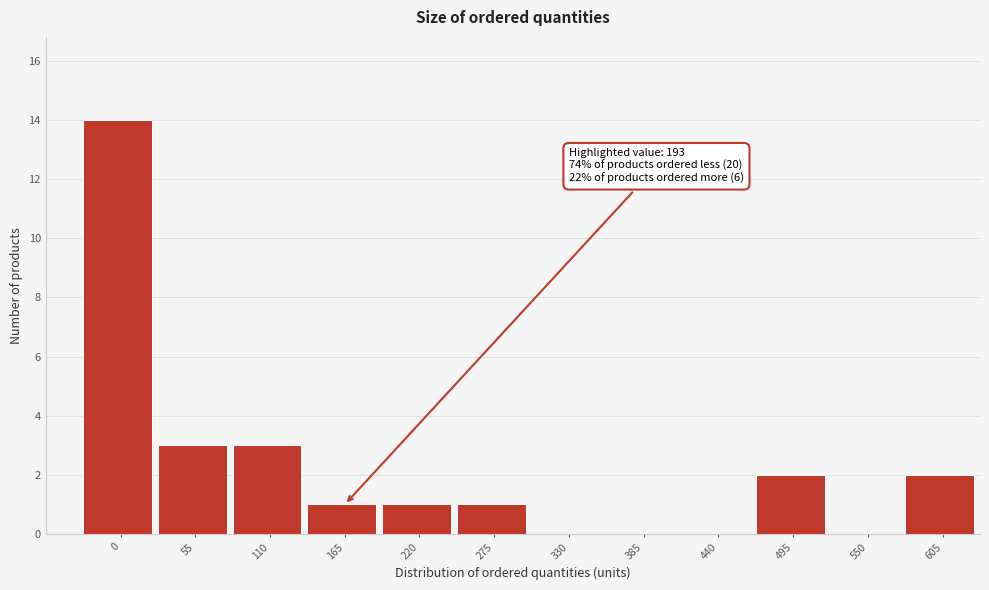

Reading right to left, what are all the values shown in this chart?

605=2	550=0	495=2	440=0	385=0	330=0	275=1	220=1	165=1	110=3	55=3	0=14